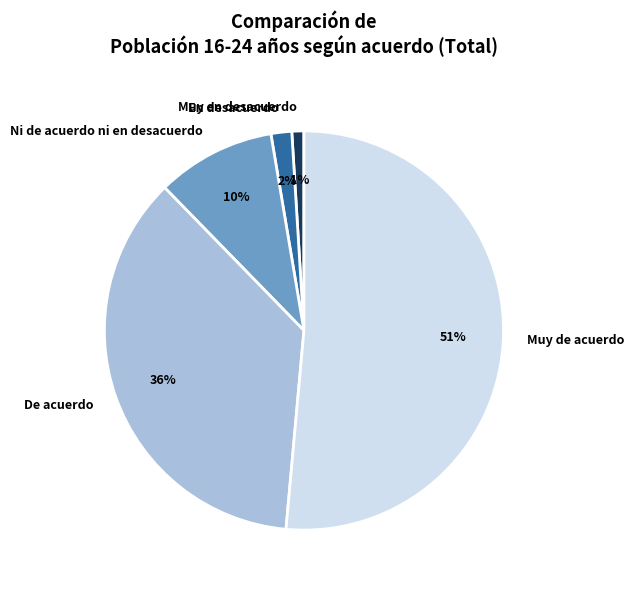

Which category has the biggest portion of the pie?

Muy de acuerdo